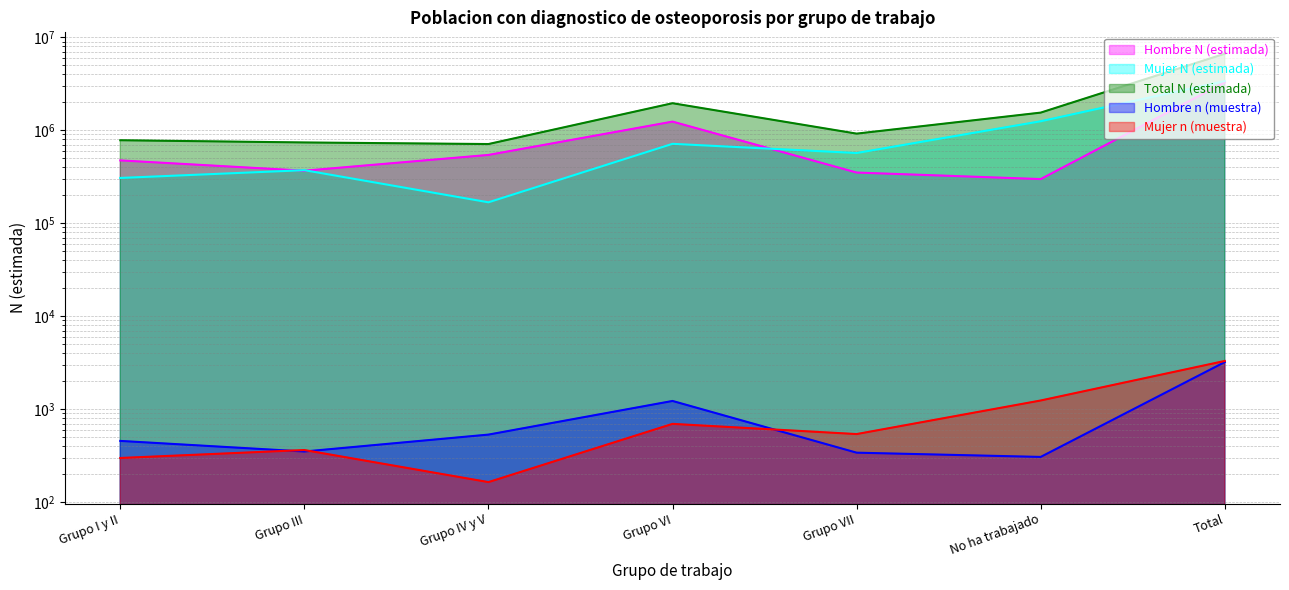

The value of Hombre N (estimada) at Total is 3270190. True or false?

True